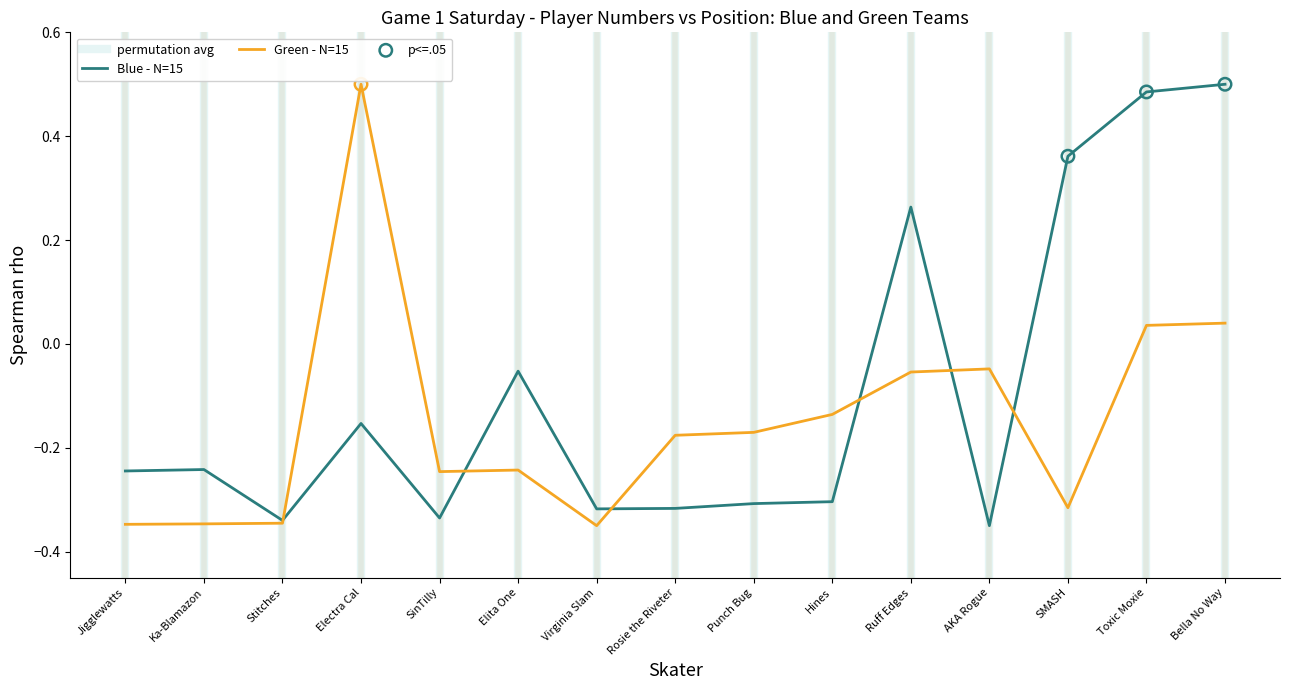

Which series has the largest Y range (max minus min)?

Blue - N=15